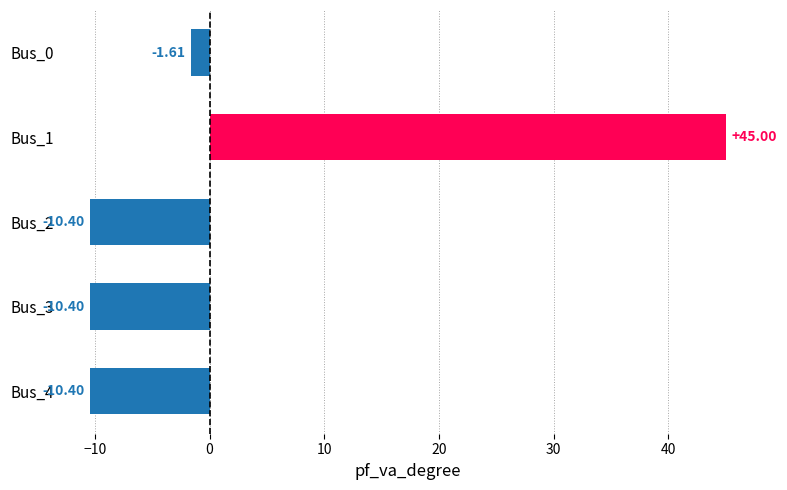

How many data points are above -10?

2